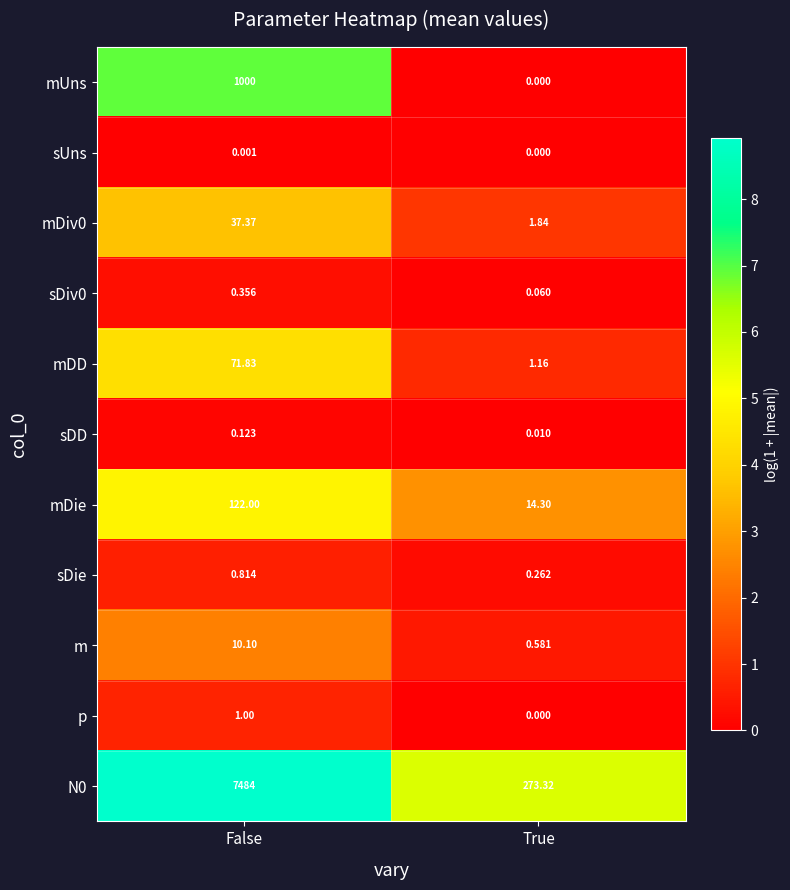

What is the spread (max minus min) of values at True?

273.3